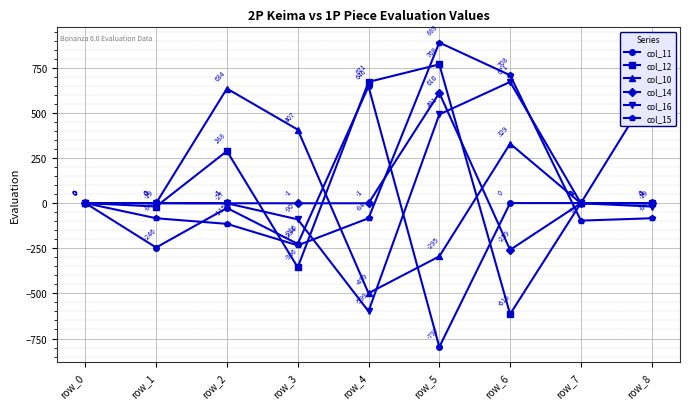

Which series ends up on top after the final intersection of col_16 and col_11?

col_11